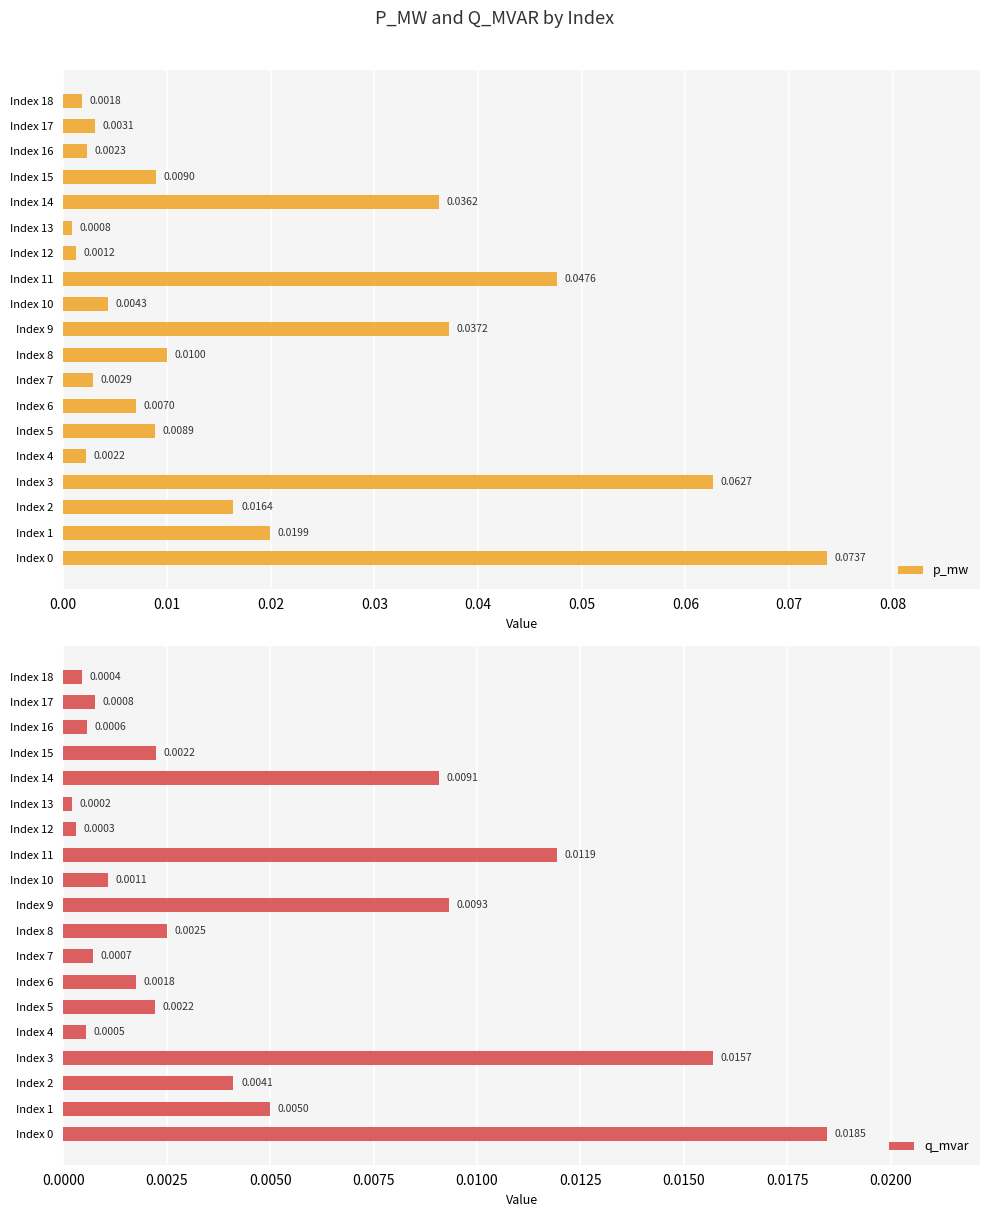

At how many categories does at least one series exceed 0?

19